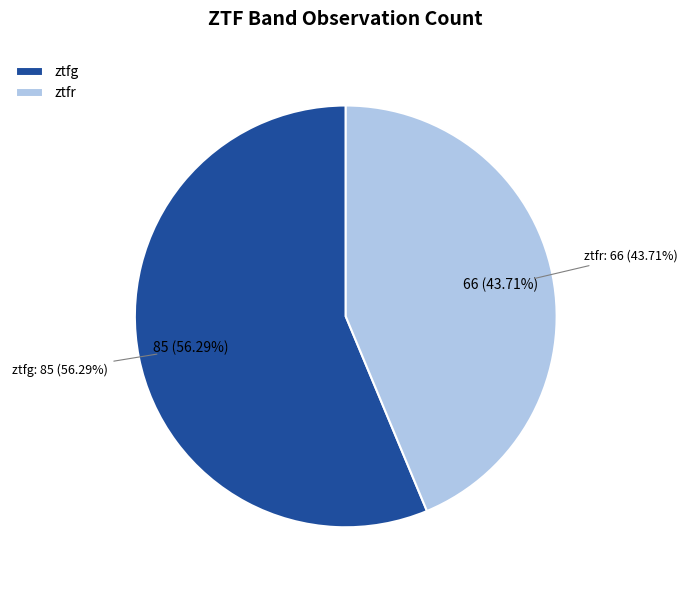

The ztfr slice represents 44% of the pie. True or false?

True